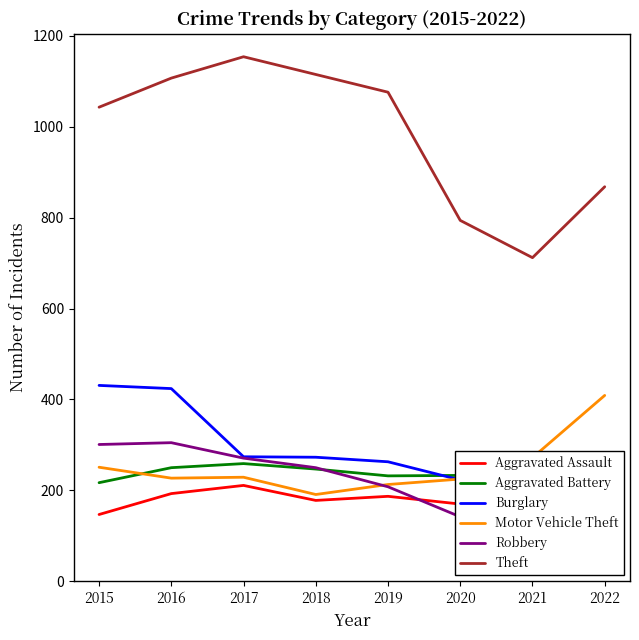

Which category has the lowest value across all series?

2021